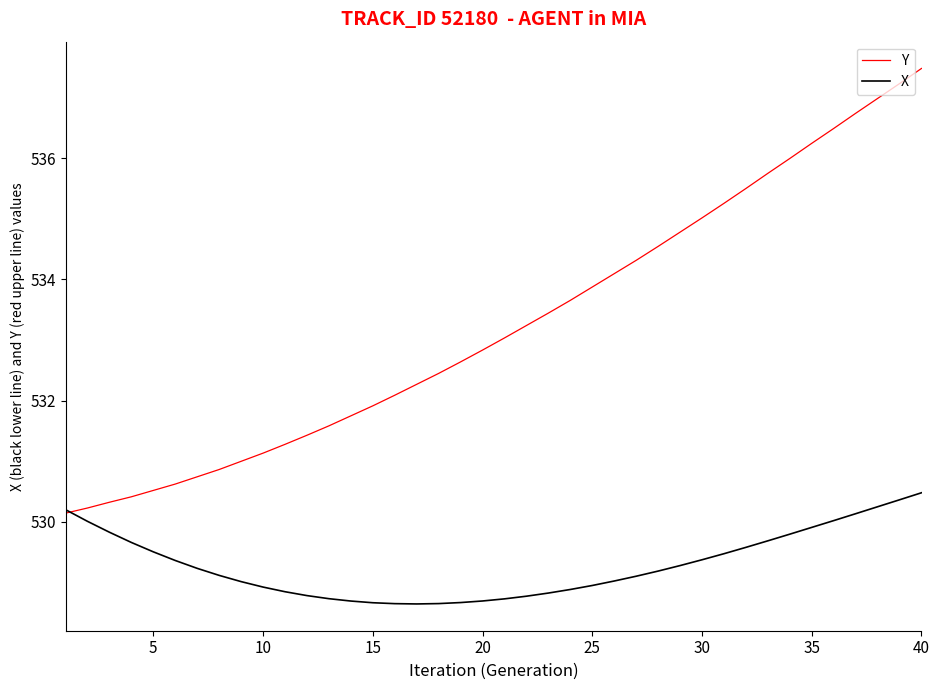

After their last crossing, which series has the higher values: Y or X?

Y